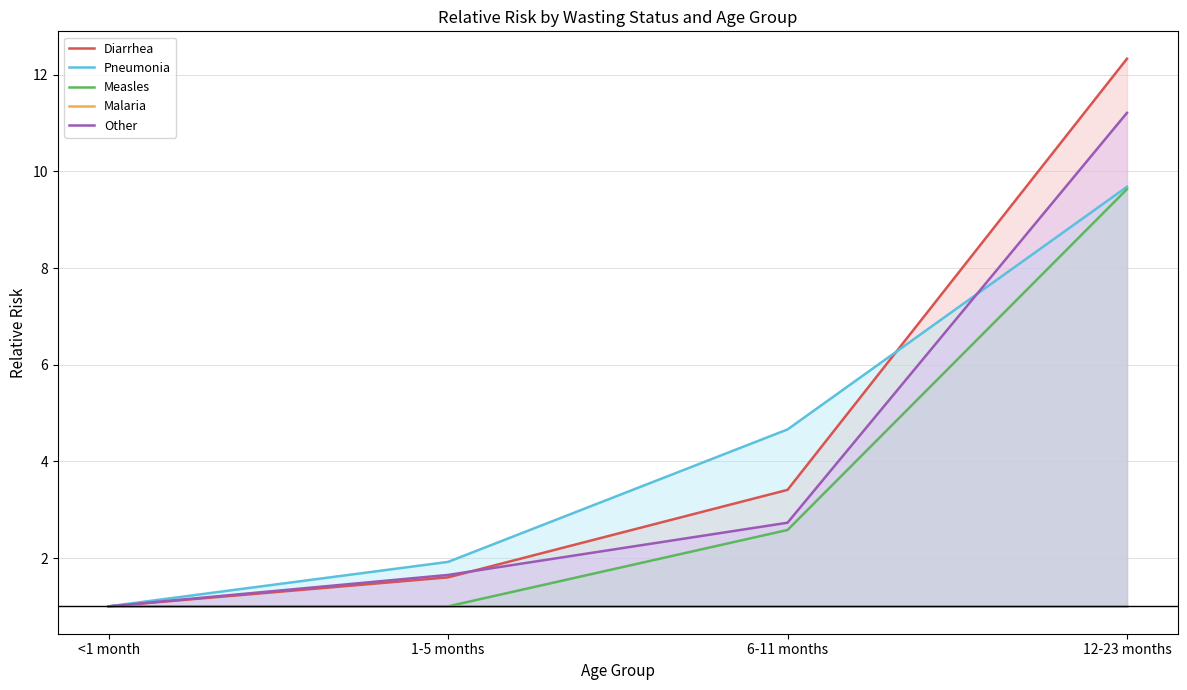

Which series has the largest total across all categories?

Diarrhea